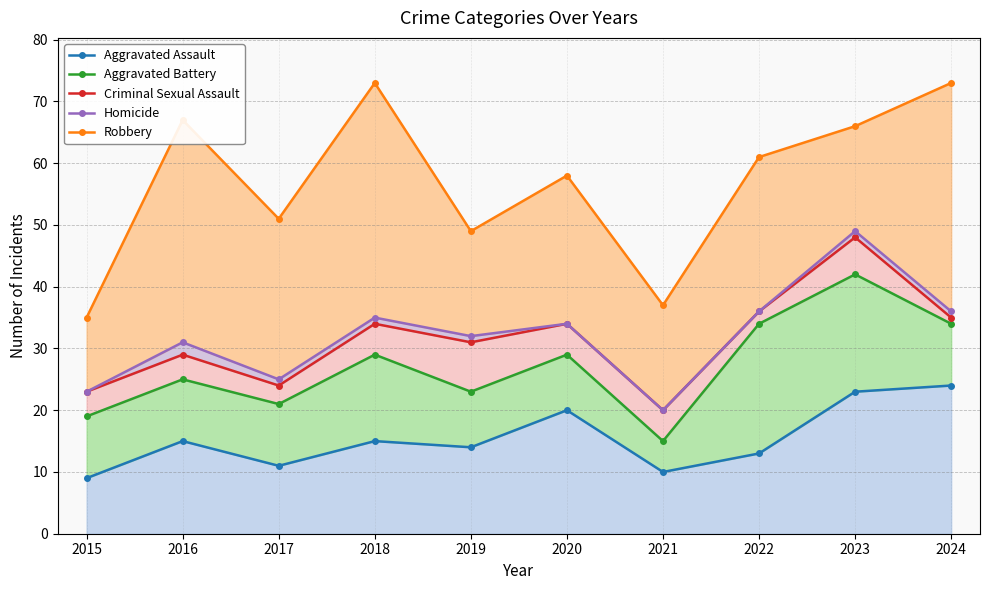

What is the value of the Homicide point at the 9th from the left?

49